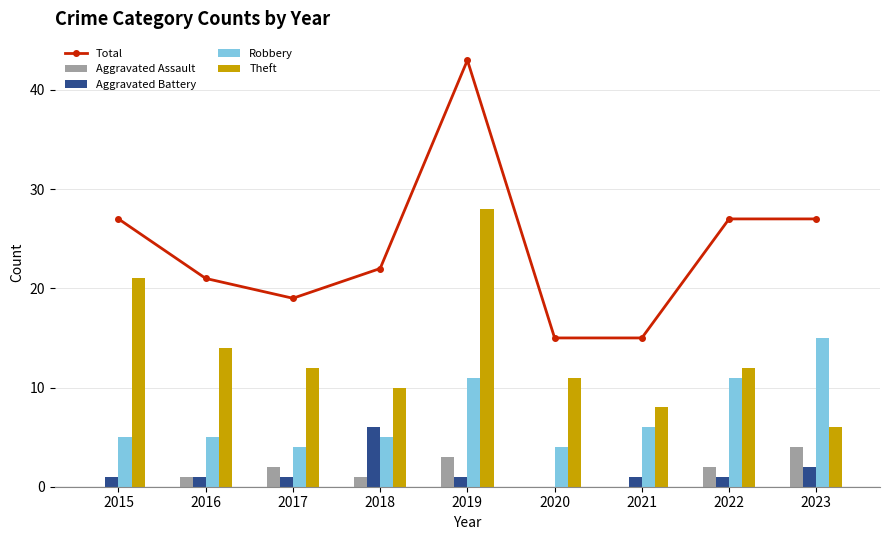

What value does the Aggravated Assault series have at 2016?

1